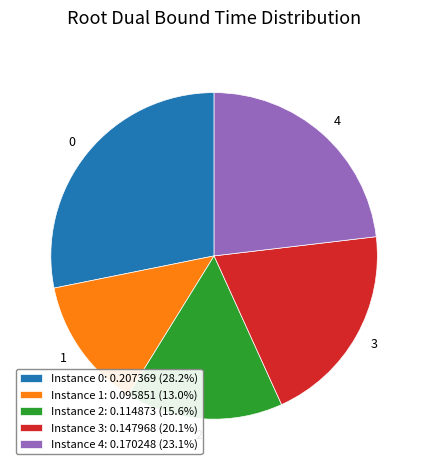

Combined, do Instance 2: 0.114873 (15.6%) and Instance 1: 0.095851 (13.0%) account for over 50%?

No